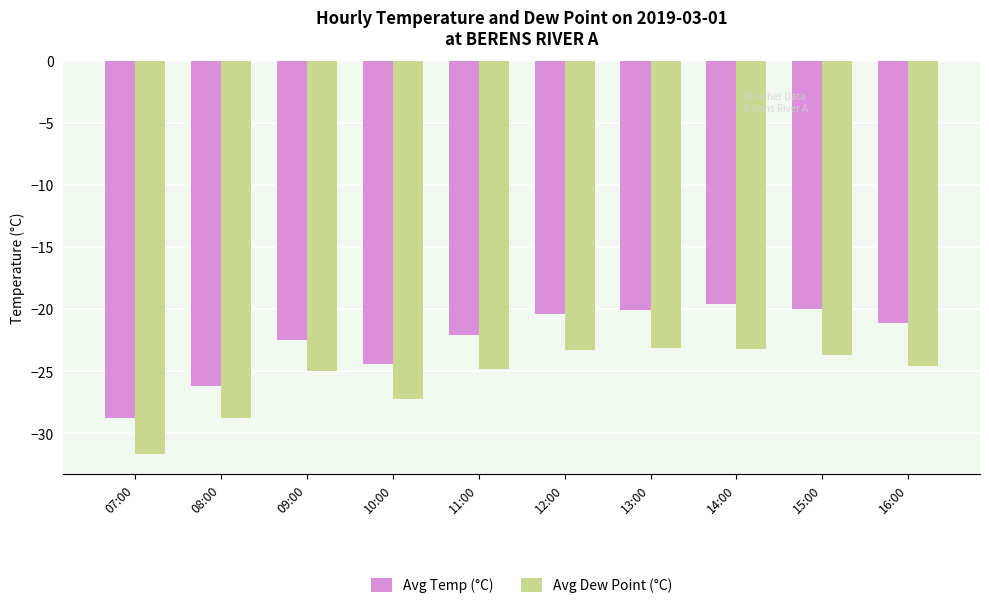

How many groups of bars are there?

10